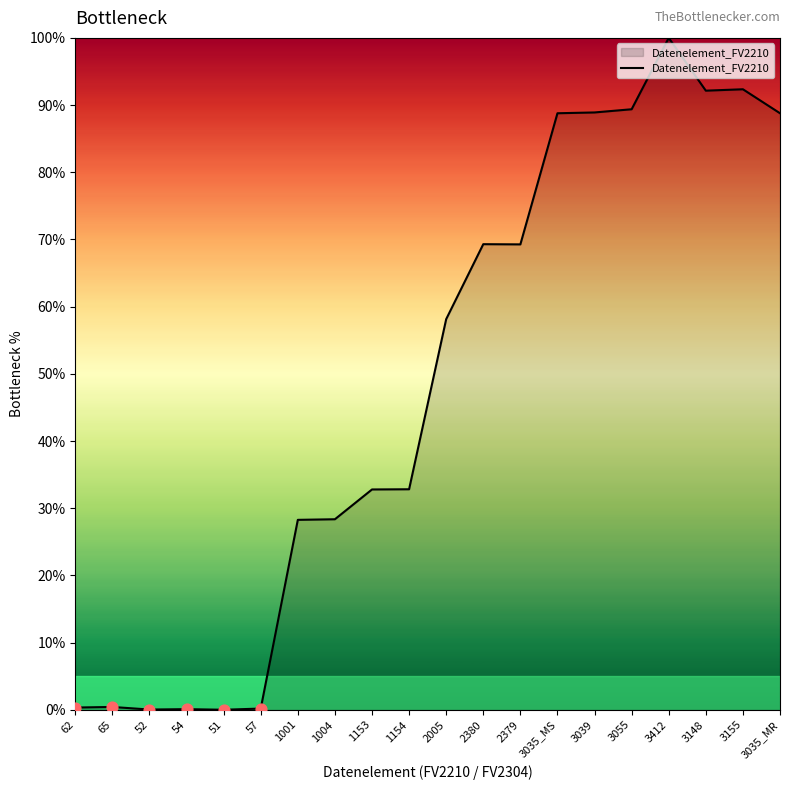

What is the change in value from 2005 to 3039?

+30.8